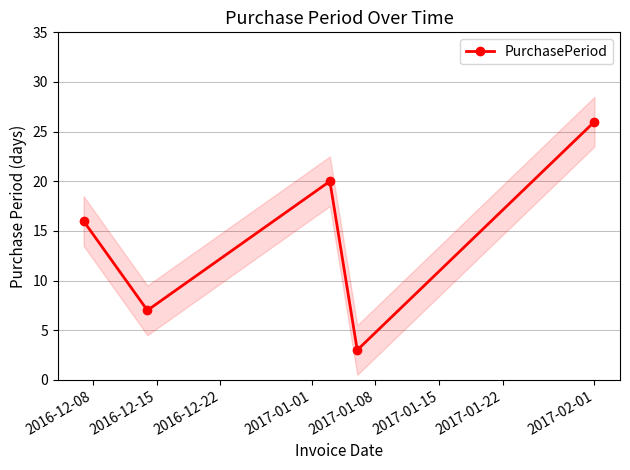

What is the value of the PurchasePeriod point at the 2nd from the left?

7